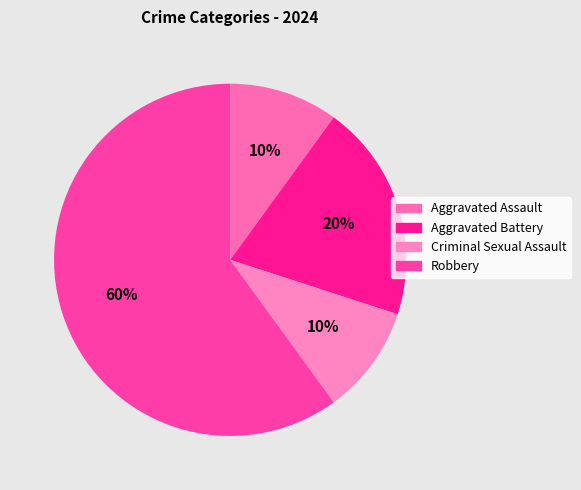

To the nearest percent, what percentage of the pie is Aggravated Battery?

20%